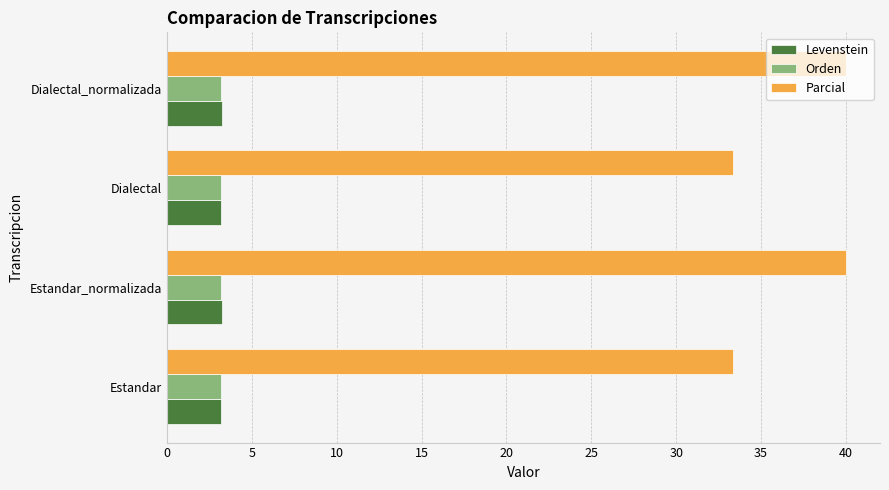

Count the number of data series in this chart.

3